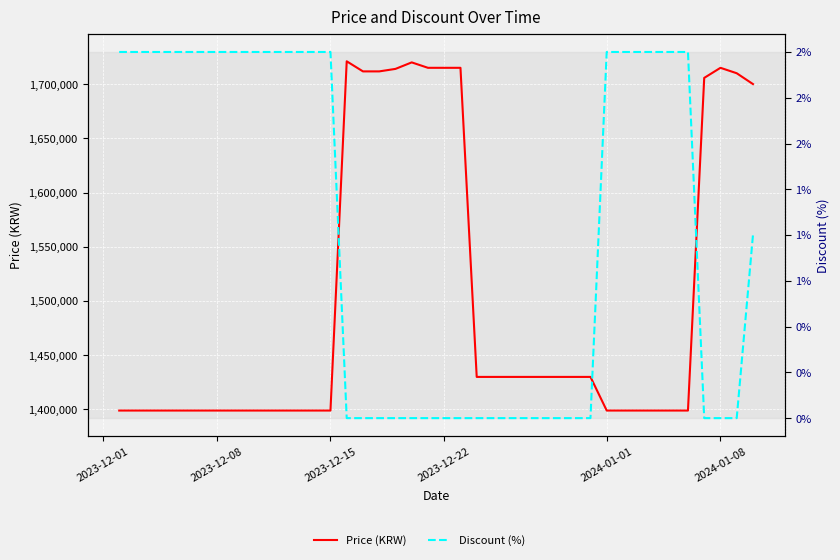

How many values in Discount are above zero?

21